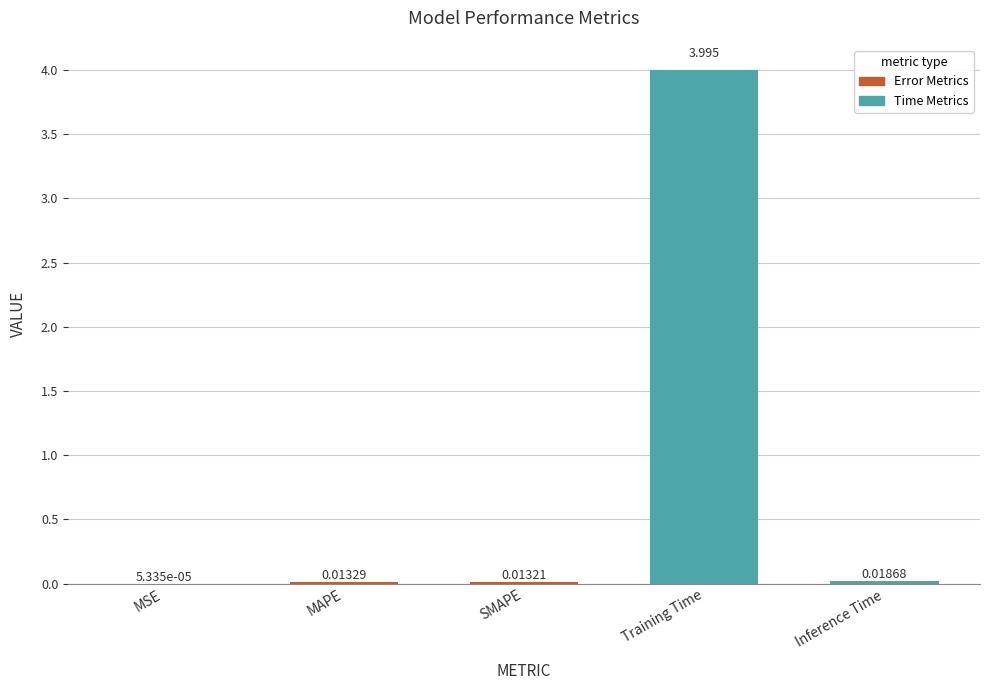

What is the greatest value displayed?

4.0